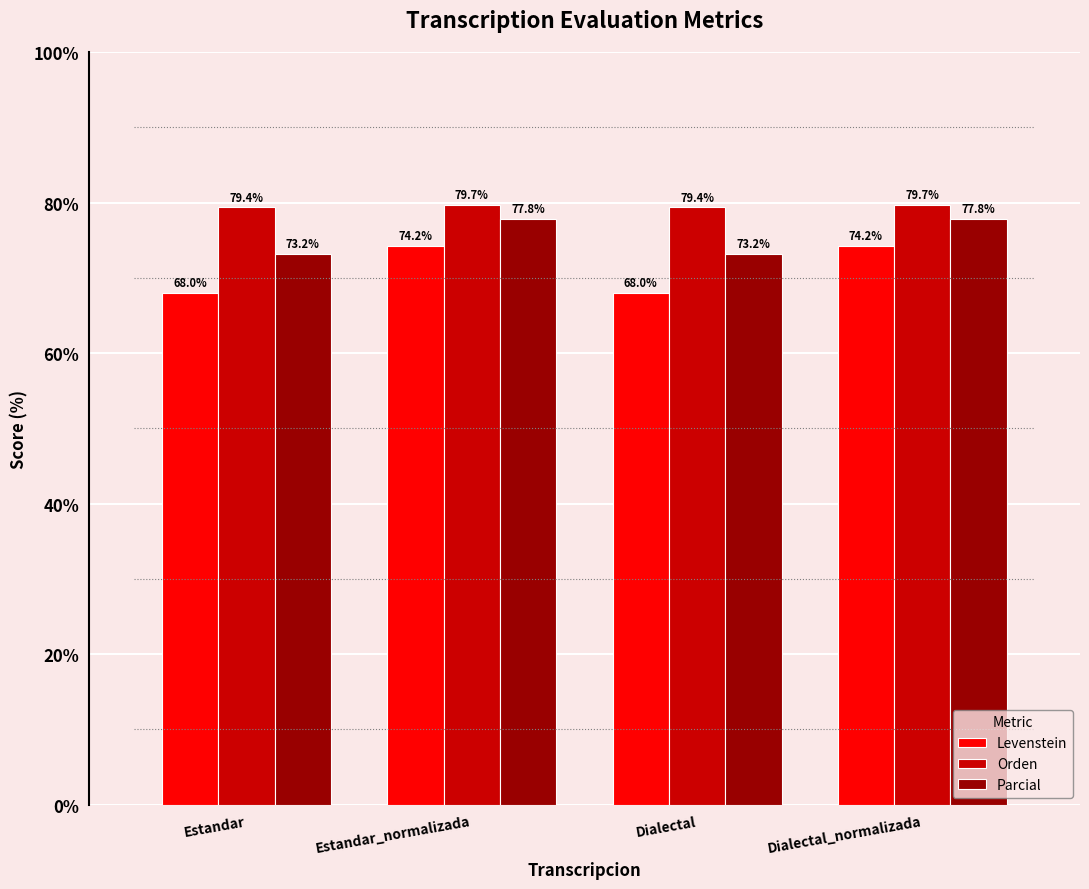

Reading left to right, transcribe all the data shown in this chart.

Levenstein: 68.0	74.2	68.0	74.2
Orden: 79.4	79.7	79.4	79.7
Parcial: 73.2	77.8	73.2	77.8